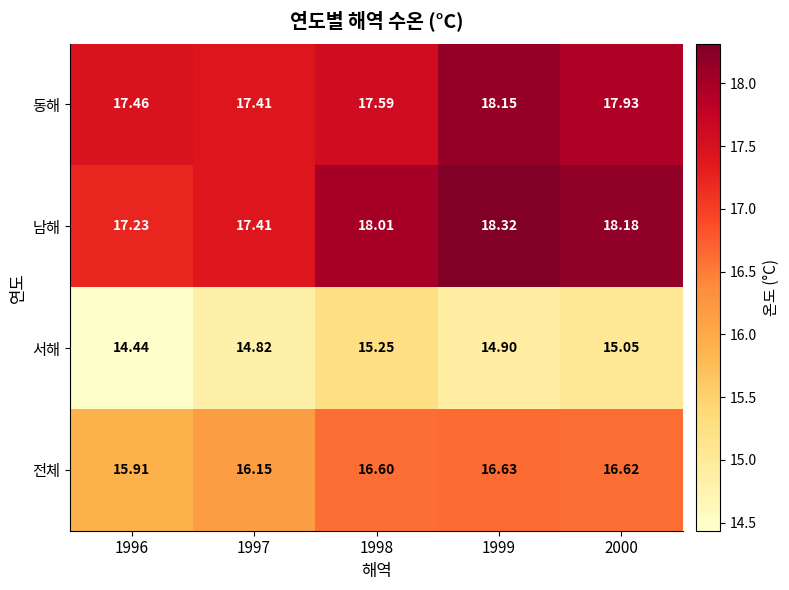

Which series has the widest spread of values?

남해